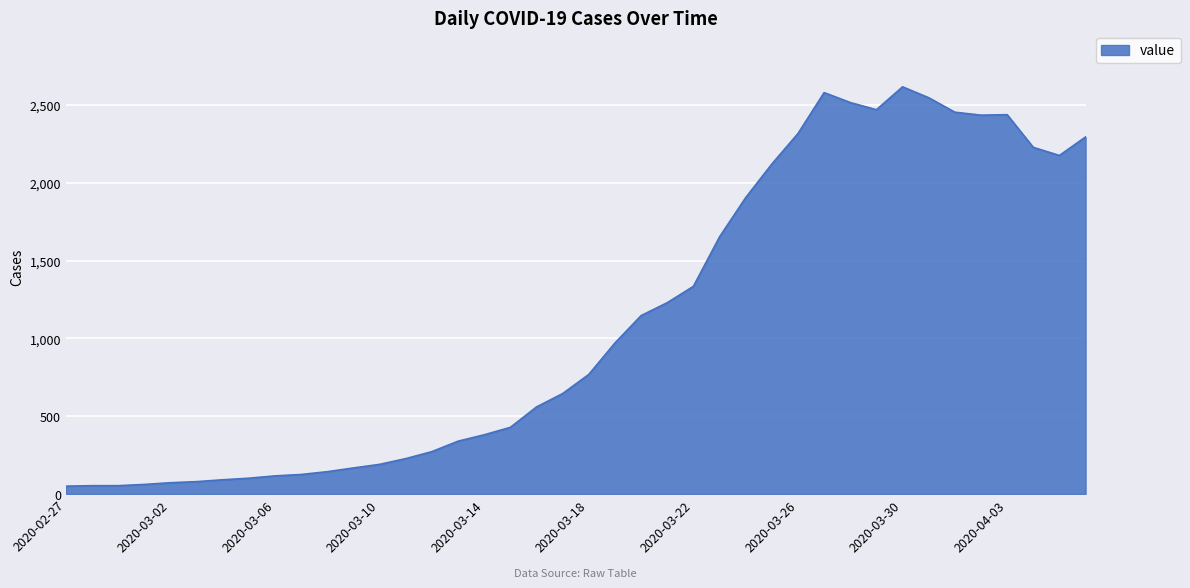

What is the difference between the maximum and minimum values?

2566